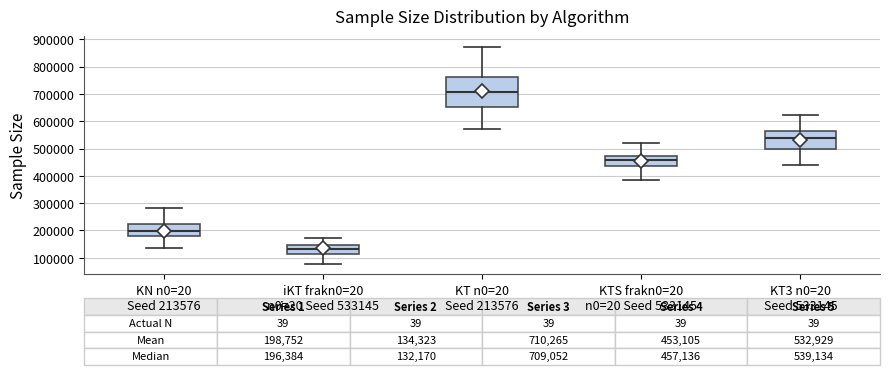

Which box is the tallest, from its lower edge to its upper edge?

KT n0=20 Seed 213576